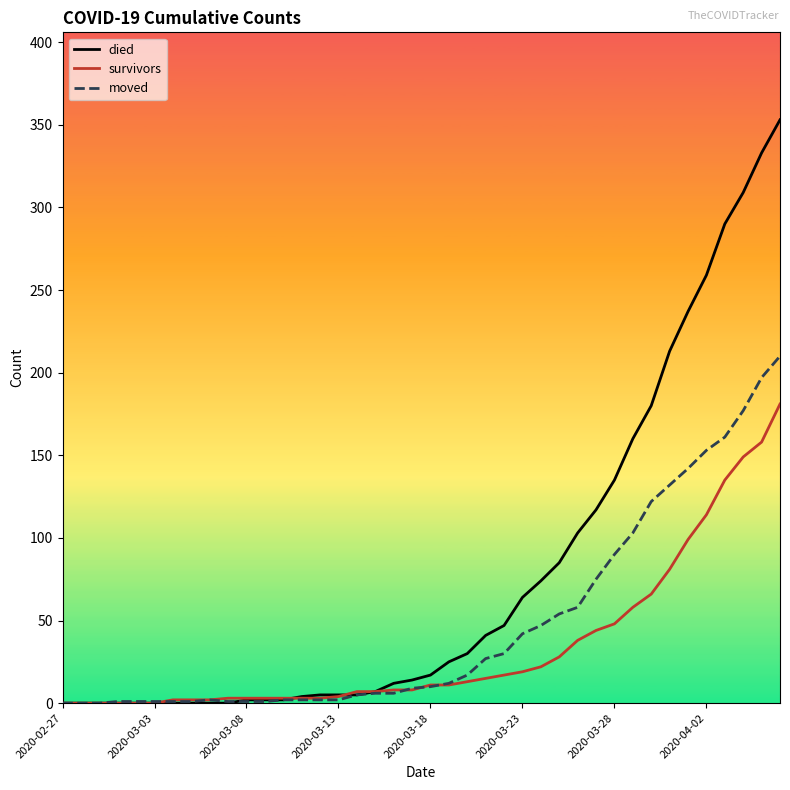

Which series has the largest total across all categories?

died